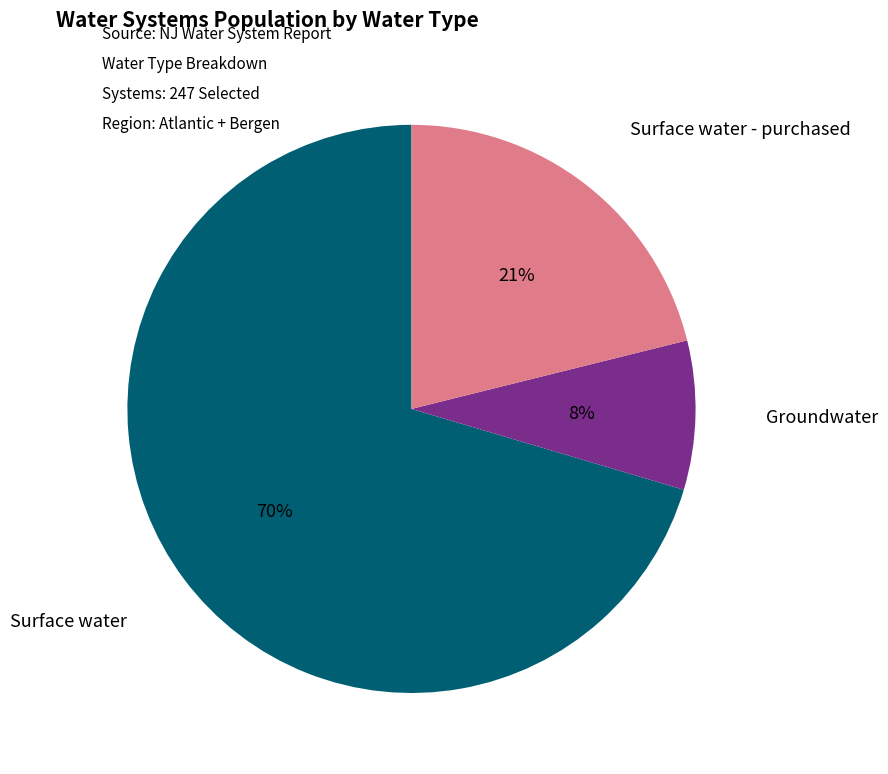

To the nearest percent, what is the average slice percentage?

33%